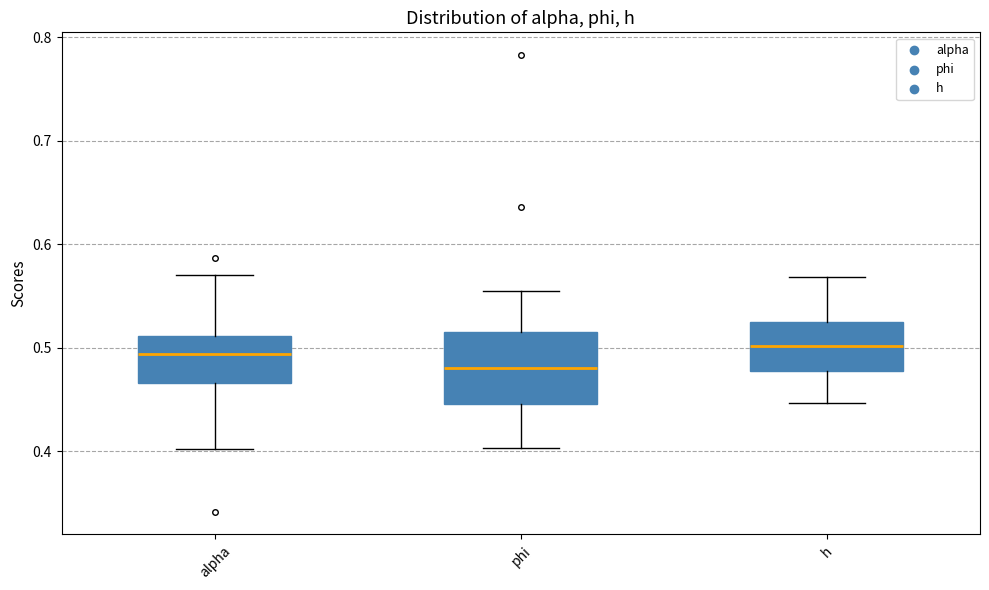

Which box is the tallest, from its lower edge to its upper edge?

phi